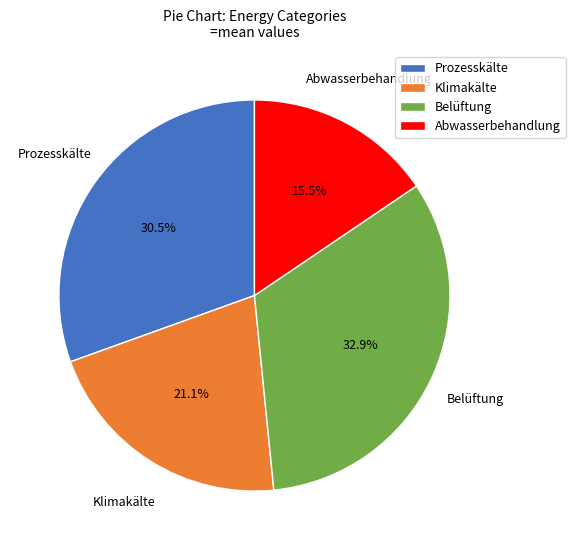

The Belüftung slice represents 33% of the pie. True or false?

True